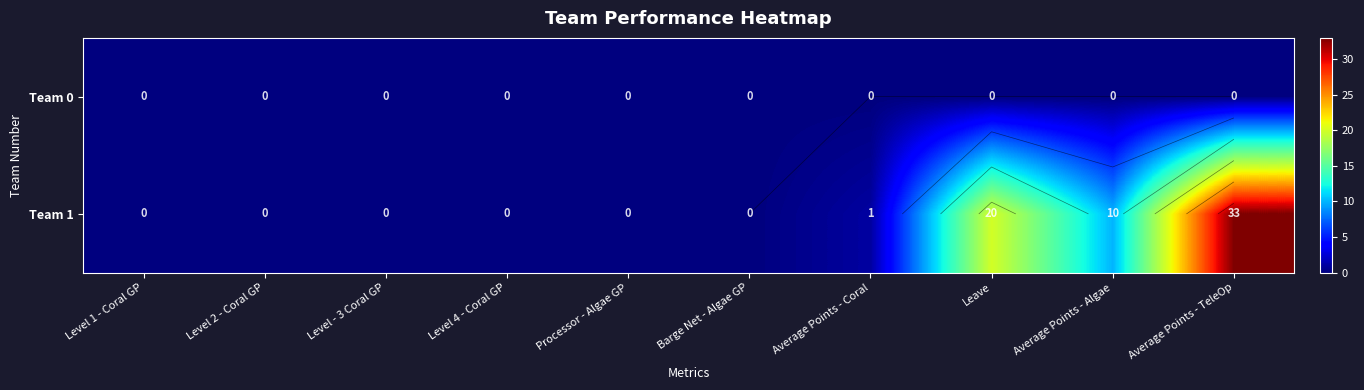

Is the value of Team 0 at Average Points - TeleOp greater than the value of Team 1 at Average Points - Algae?

No